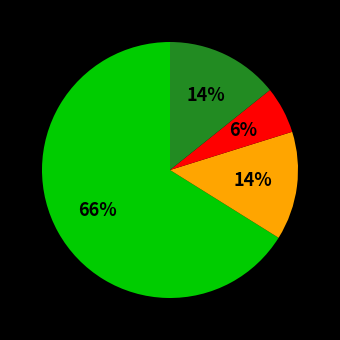

To the nearest percent, what is the average slice percentage?

25%